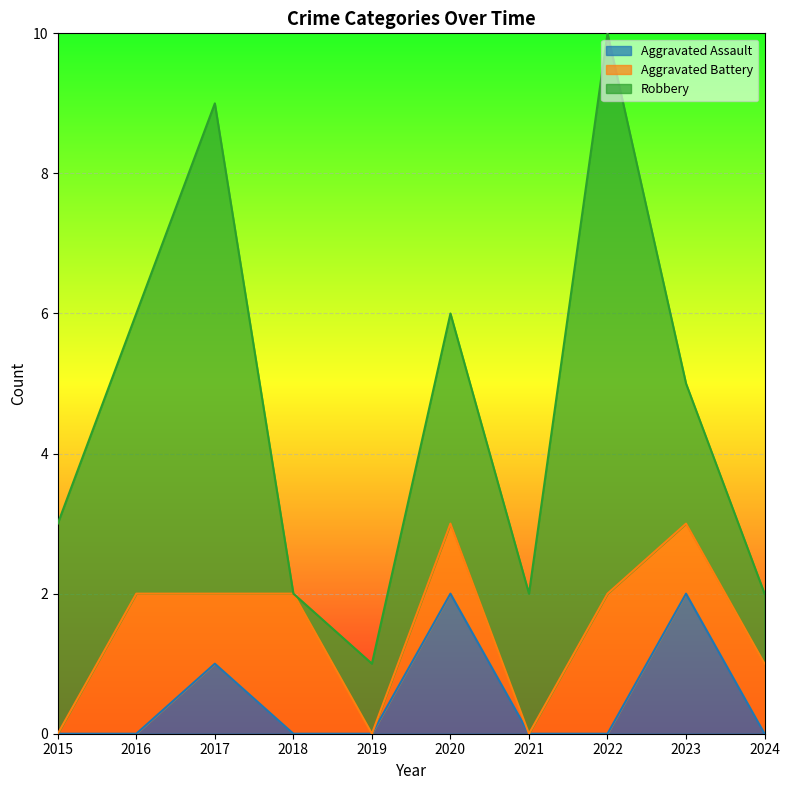

Reading left to right, transcribe all the data shown in this chart.

Aggravated Assault: 2015=0	2016=0	2017=1	2018=0	2019=0	2020=2	2021=0	2022=0	2023=2	2024=0
Aggravated Battery: 2015=0	2016=2	2017=1	2018=2	2019=0	2020=1	2021=0	2022=2	2023=1	2024=1
Robbery: 2015=3	2016=4	2017=7	2018=0	2019=1	2020=3	2021=2	2022=8	2023=2	2024=1